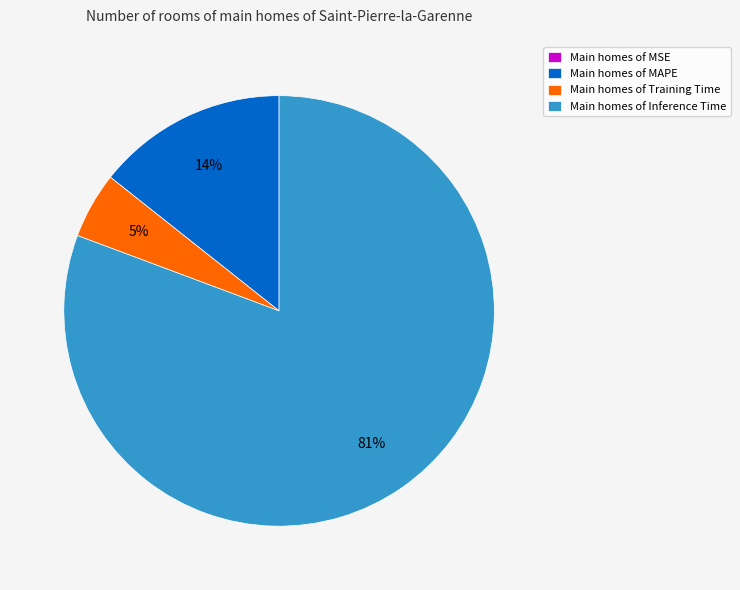

Which category has the biggest portion of the pie?

Main homes of Inference Time